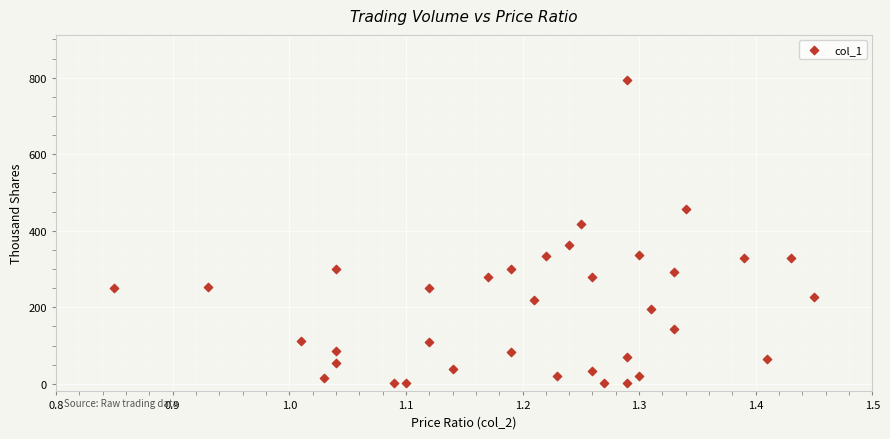

What Y value in the scatter plot is closest to 397?

418